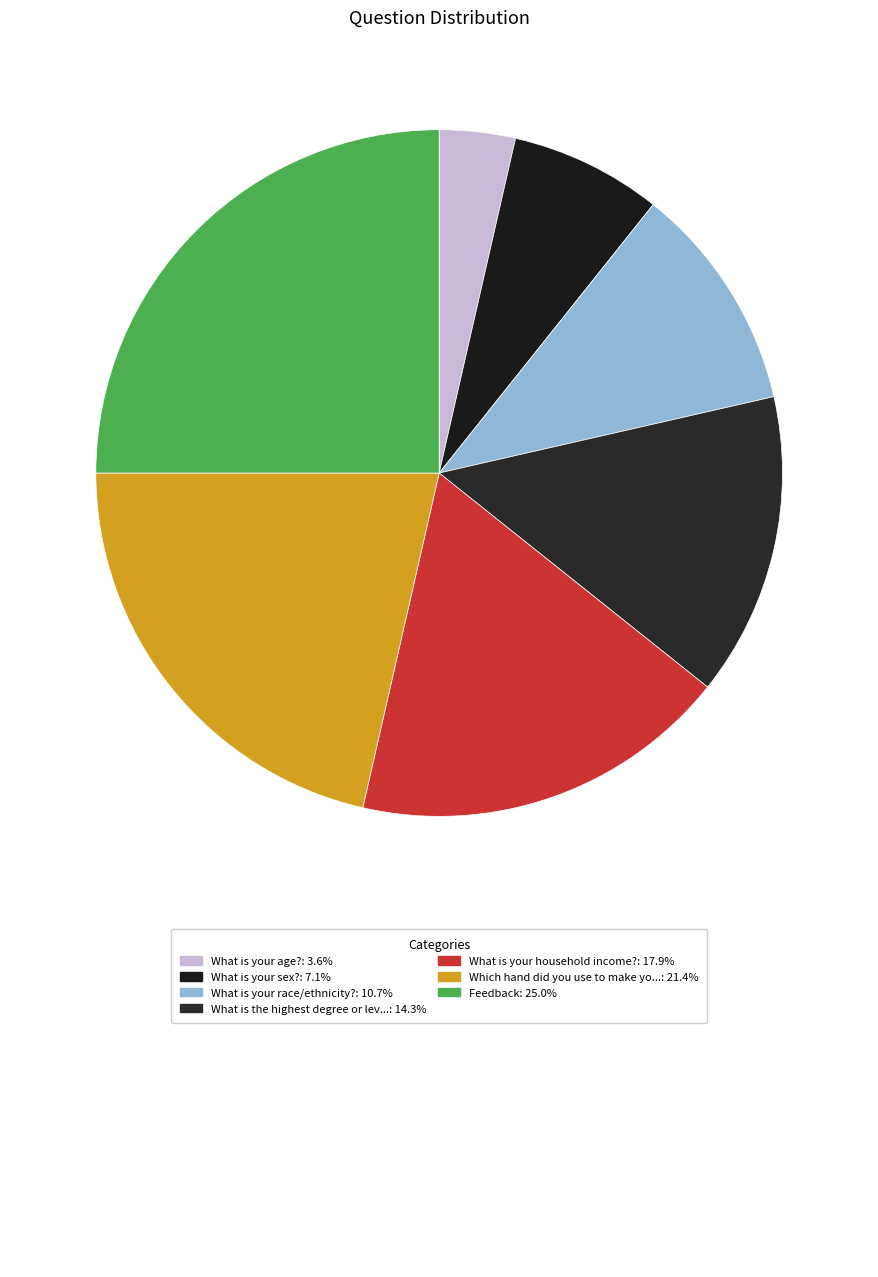

Count the number of slices in the pie.

7